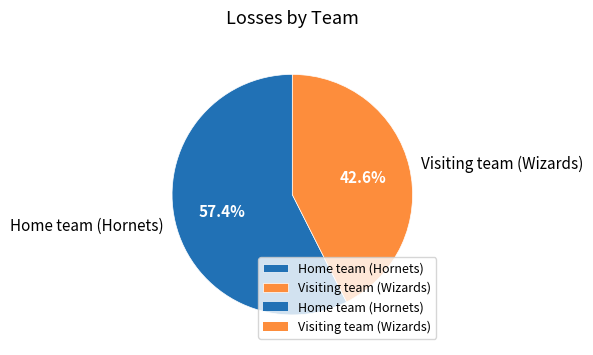

Rank the categories by value from lowest to highest.

Visiting team (Wizards), Home team (Hornets)